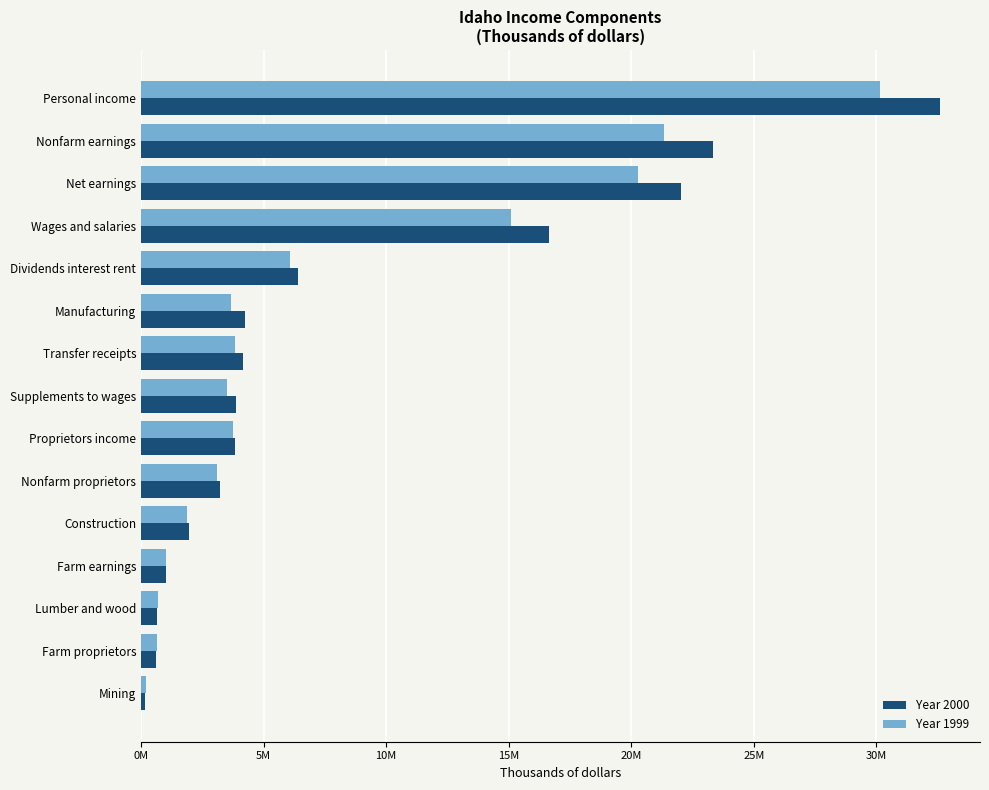

Which category has the highest value in the Year 1999 series?

Personal income